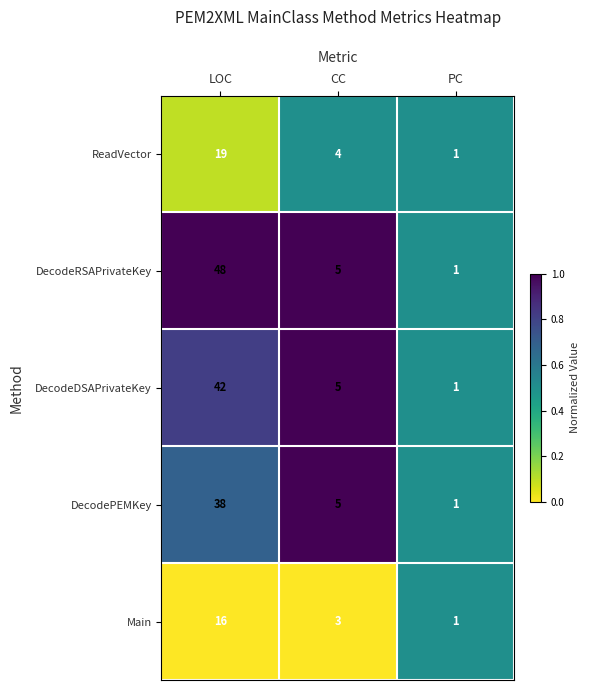

The value of DecodePEMKey at LOC is 38. True or false?

True